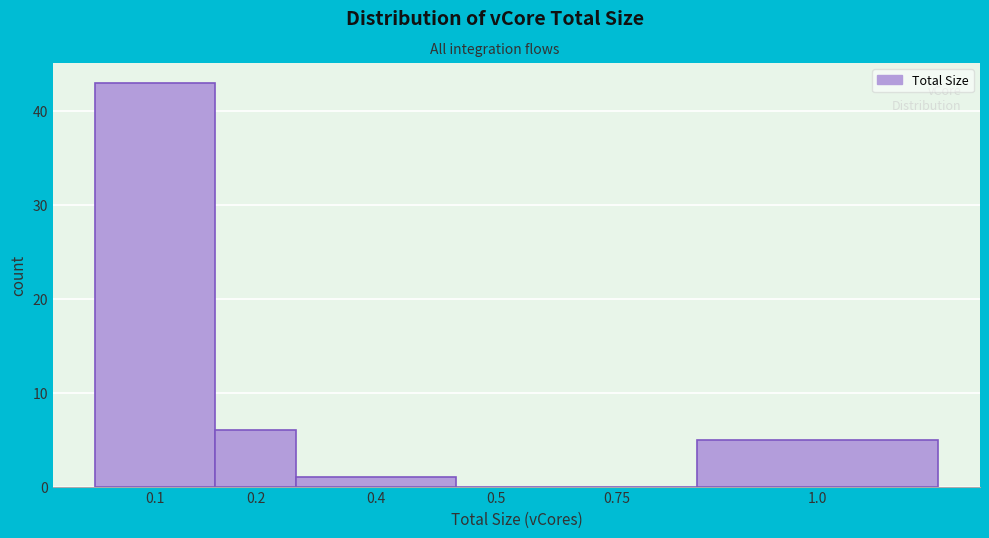

Reading right to left, list all the values displayed in this chart.

1.0=5	0.75=0	0.5=0	0.4=1	0.2=6	0.1=43